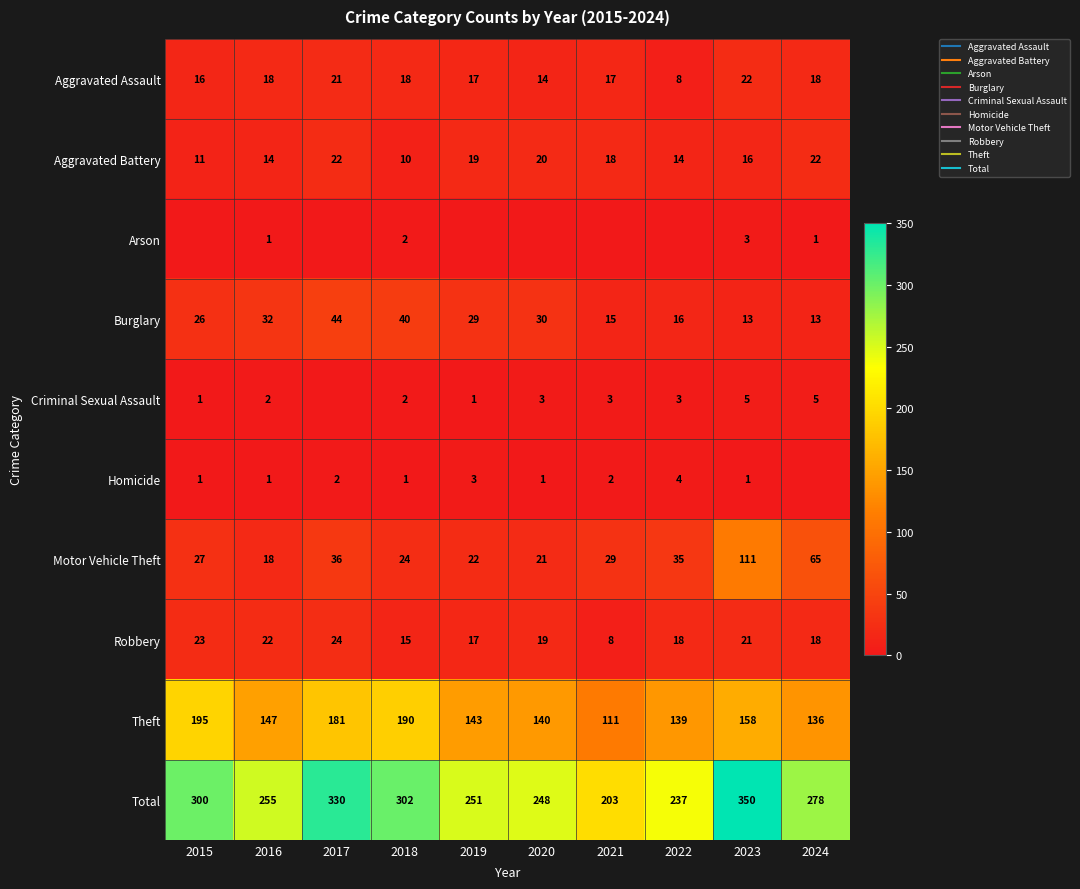

Which label corresponds to the smallest value in the chart?

2015